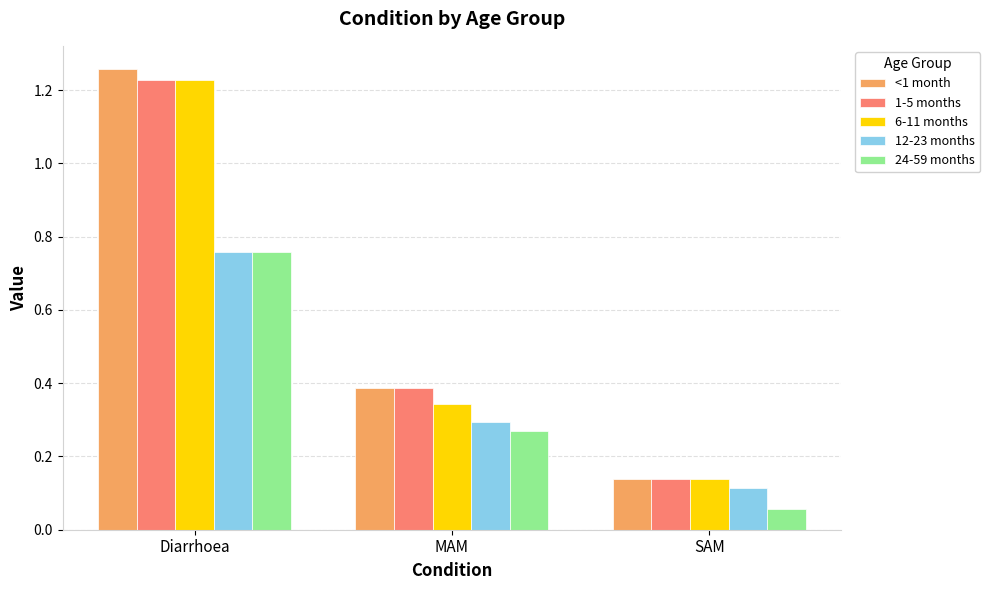

How many data points does each series have?

3